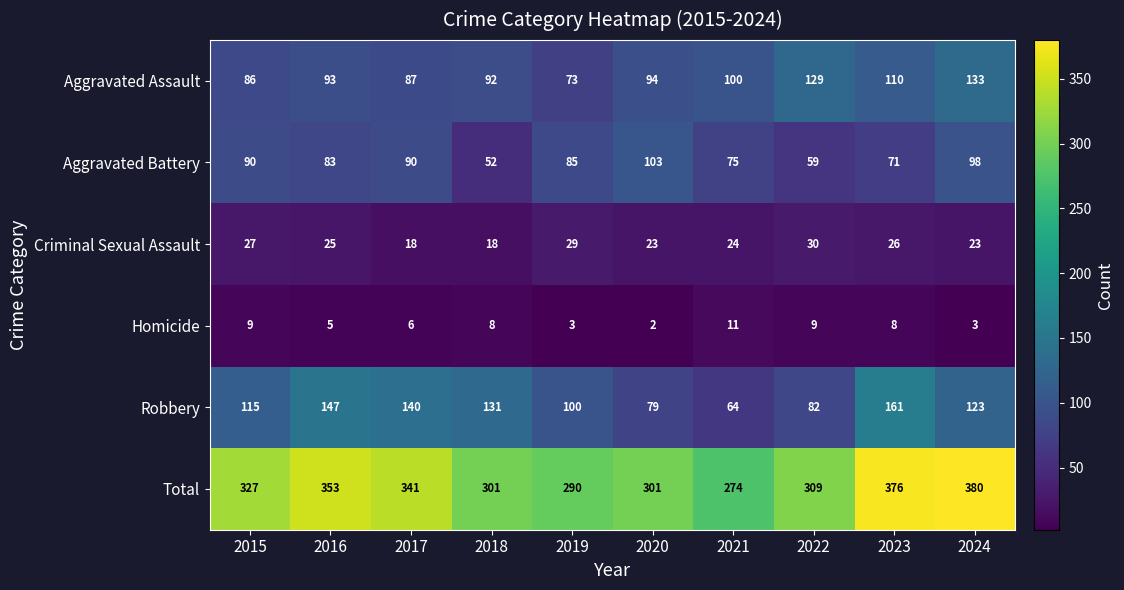

What is the spread (max minus min) of values at 2017?

335